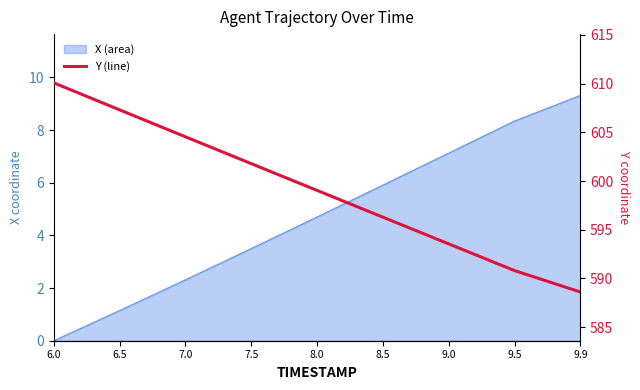

True or false: the data has more than 2 interior local peaks.

False